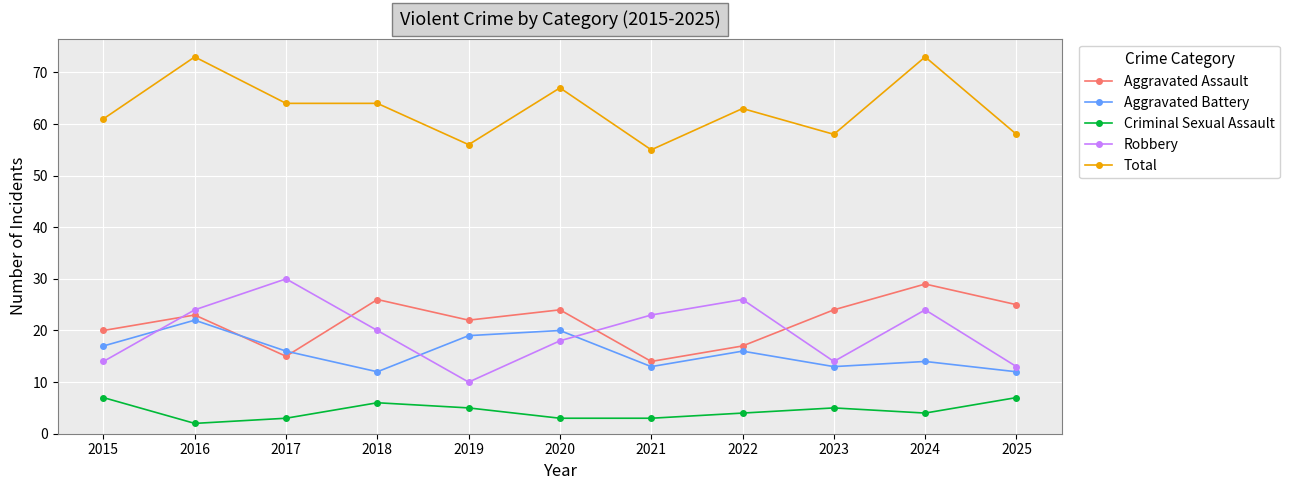

Reading right to left, what are all the values shown in this chart?

Aggravated Assault: 25	29	24	17	14	24	22	26	15	23	20
Aggravated Battery: 12	14	13	16	13	20	19	12	16	22	17
Criminal Sexual Assault: 7	4	5	4	3	3	5	6	3	2	7
Robbery: 13	24	14	26	23	18	10	20	30	24	14
Total: 58	73	58	63	55	67	56	64	64	73	61